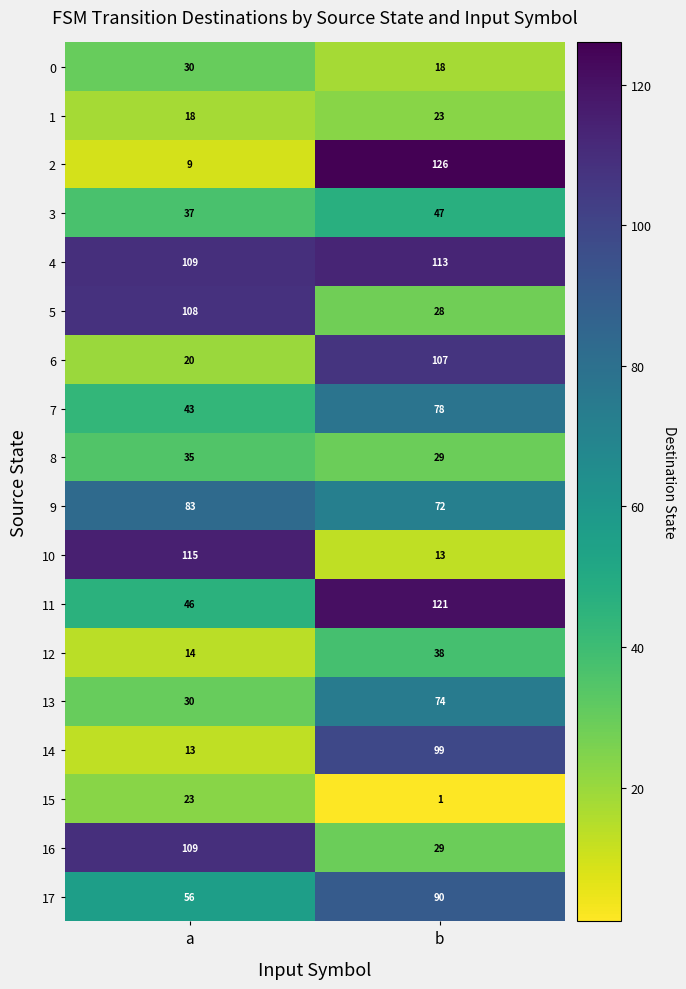

At which category is the sum across all series the highest?

b